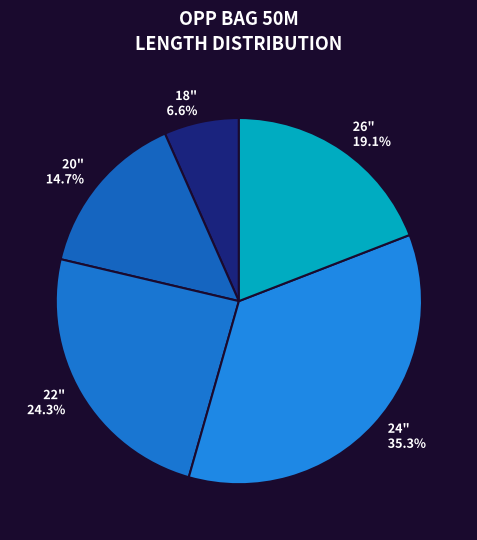

What is the total percentage of 24" and 26"?

54.4%